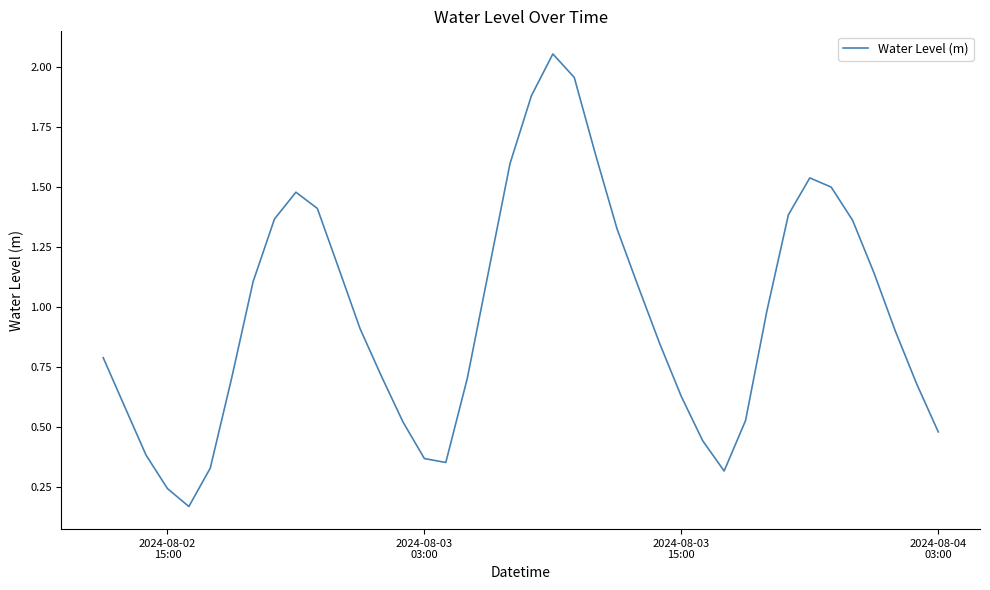

What is the difference between the maximum and minimum values?

1.9